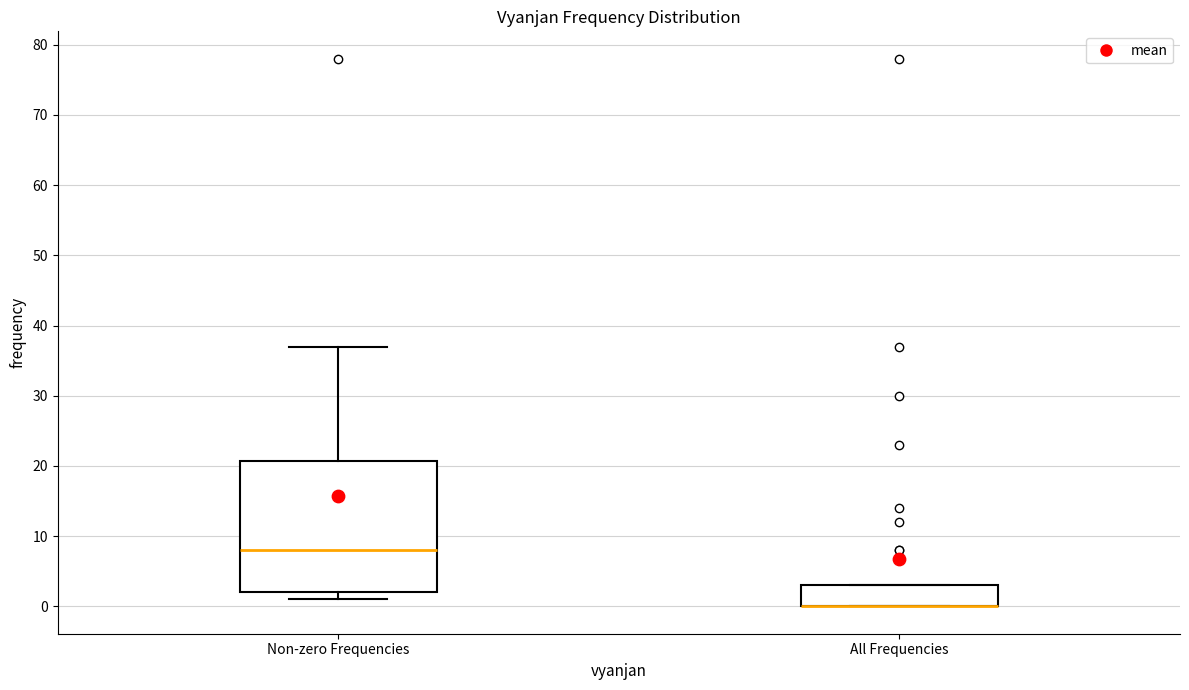

Which box is the tallest, from its lower edge to its upper edge?

Non-zero Frequencies